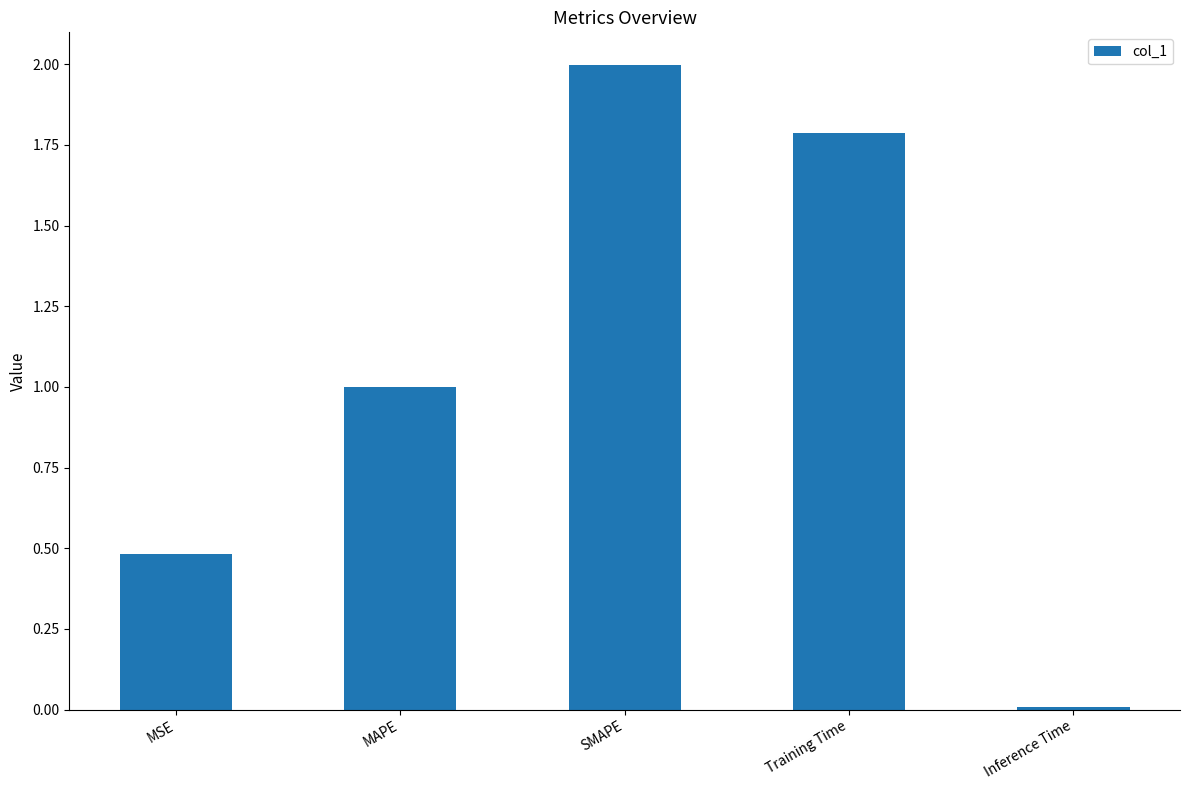

What value does the data have at MAPE?

1.0